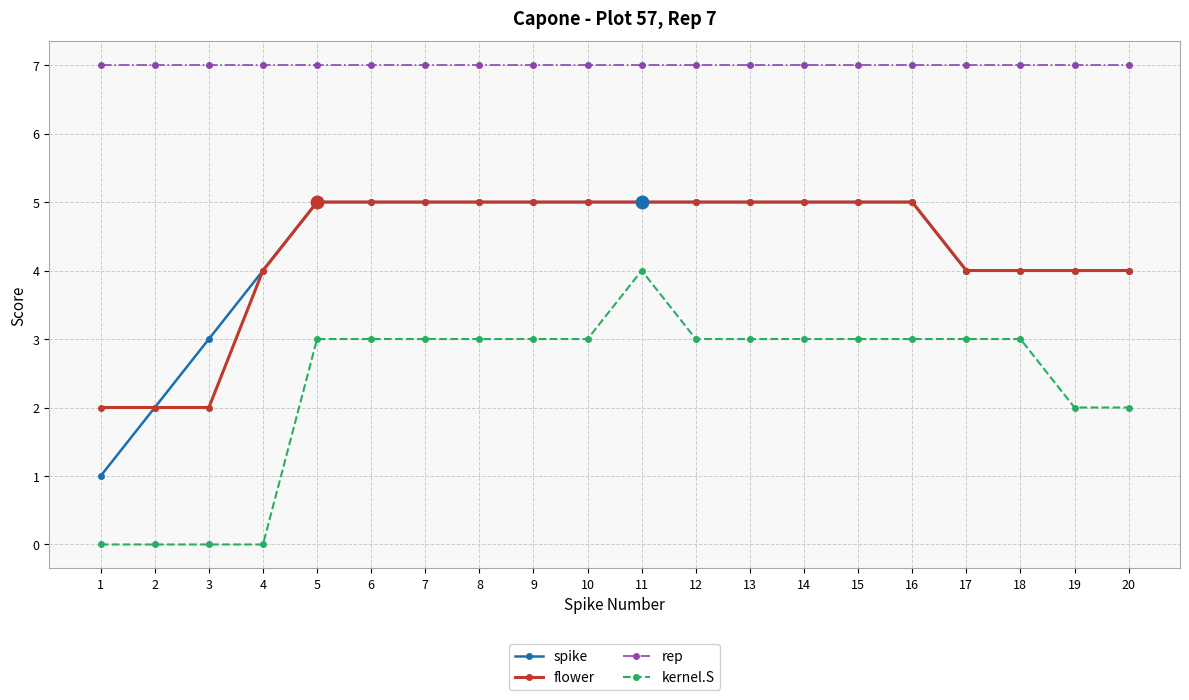

What is the spread (max minus min) of values at 14?

4